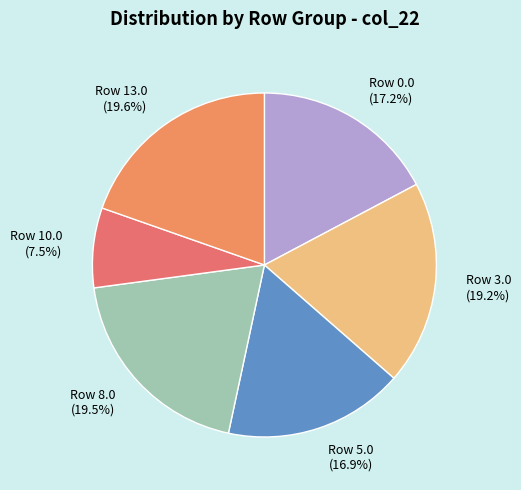

Is the sum of Row 10.0 and Row 0.0 greater than half?

No